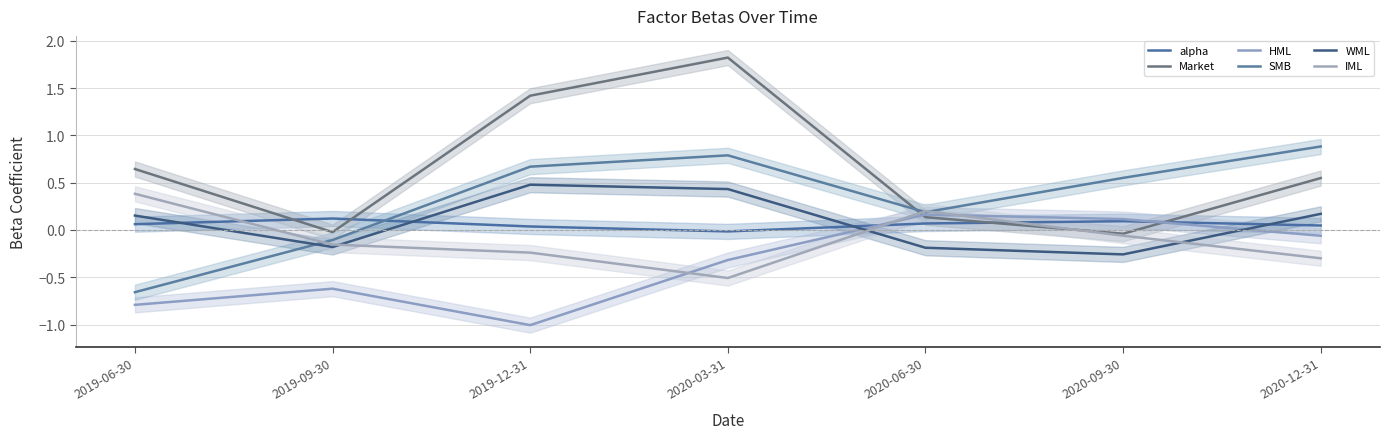

Which series has the largest total across all categories?

Market